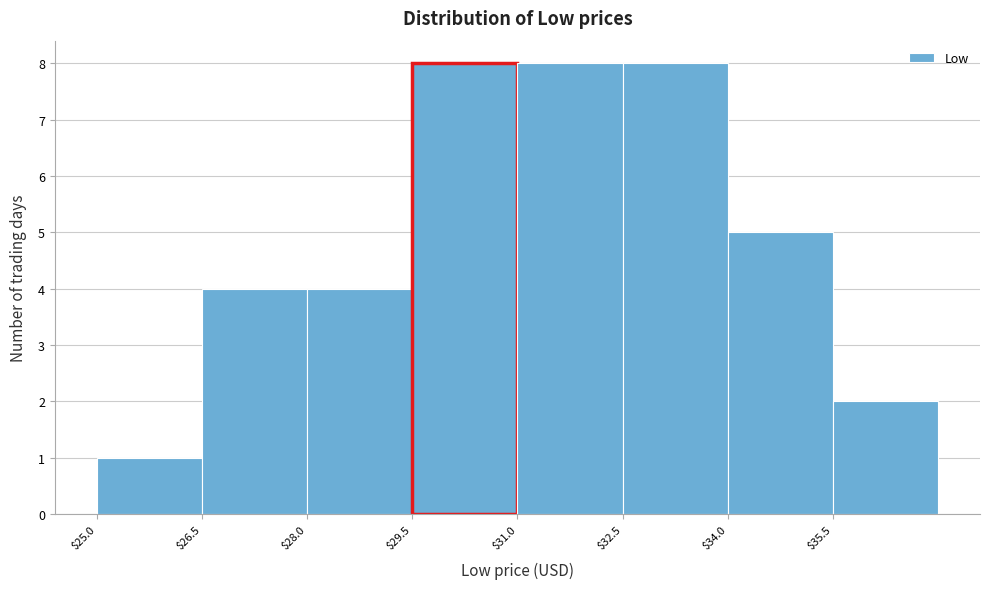

Reading left to right, list every bar in this chart as the range it spans on the x-axis followed by its height. Neither the bar edges nor the heights are printed on the chart, so give them approximately, as read against the axes.

25.0 to 26.5: 1
26.5 to 28.0: 4
28.0 to 29.5: 4
29.5 to 31.0: 8
31.0 to 32.5: 8
32.5 to 34.0: 8
34.0 to 35.5: 5
35.5 to 37.0: 2